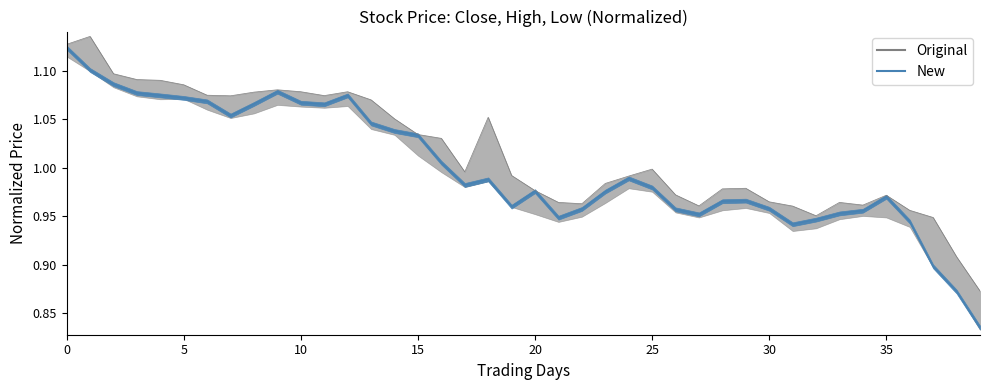

What is the total value across all series at 34?

1.9